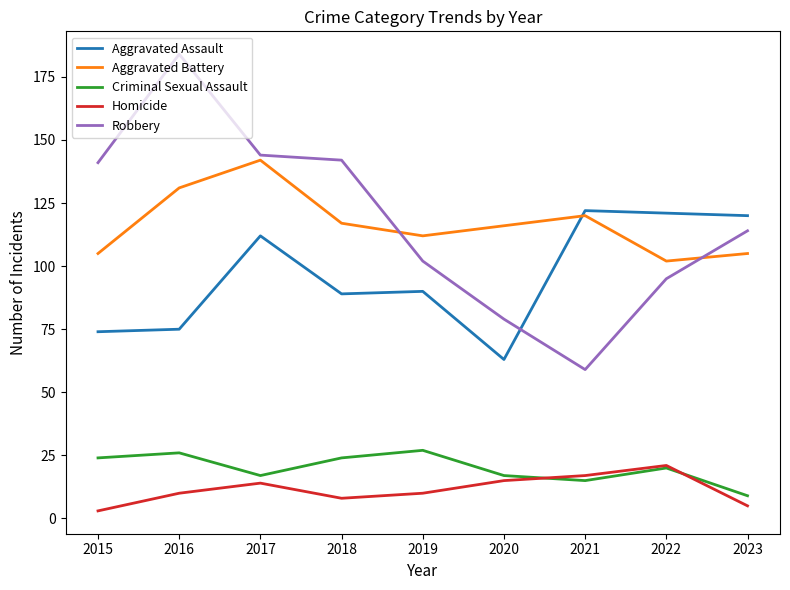

Reading right to left, what are all the values shown in this chart?

Aggravated Assault: 2023=120	2022=121	2021=122	2020=63	2019=90	2018=89	2017=112	2016=75	2015=74
Aggravated Battery: 2023=105	2022=102	2021=120	2020=116	2019=112	2018=117	2017=142	2016=131	2015=105
Criminal Sexual Assault: 2023=9	2022=20	2021=15	2020=17	2019=27	2018=24	2017=17	2016=26	2015=24
Homicide: 2023=5	2022=21	2021=17	2020=15	2019=10	2018=8	2017=14	2016=10	2015=3
Robbery: 2023=114	2022=95	2021=59	2020=79	2019=102	2018=142	2017=144	2016=184	2015=141